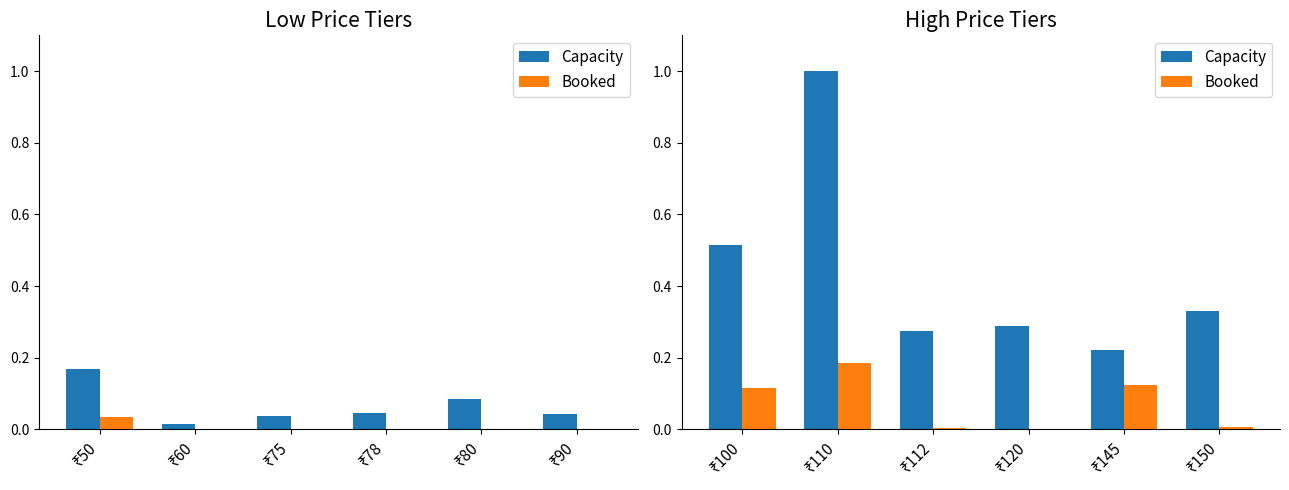

How many groups of bars are there?

6